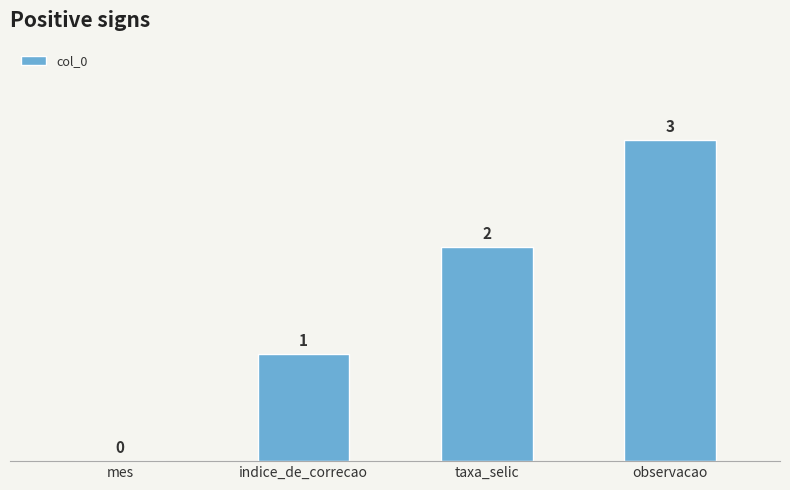

Count the values in the range 1 to 3.

3